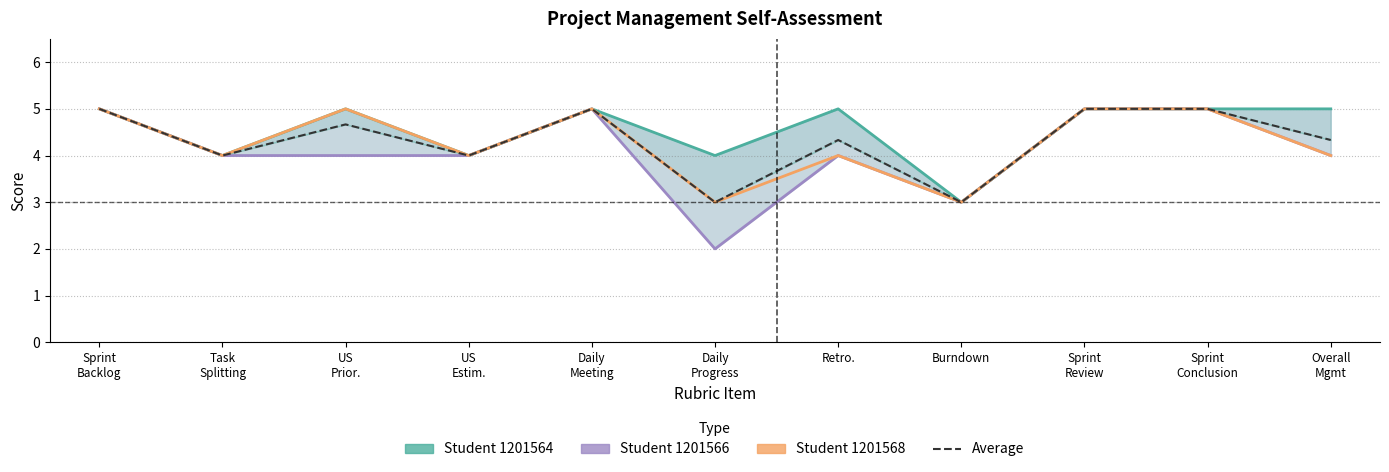

Which series has the widest spread of values?

Student 1201566